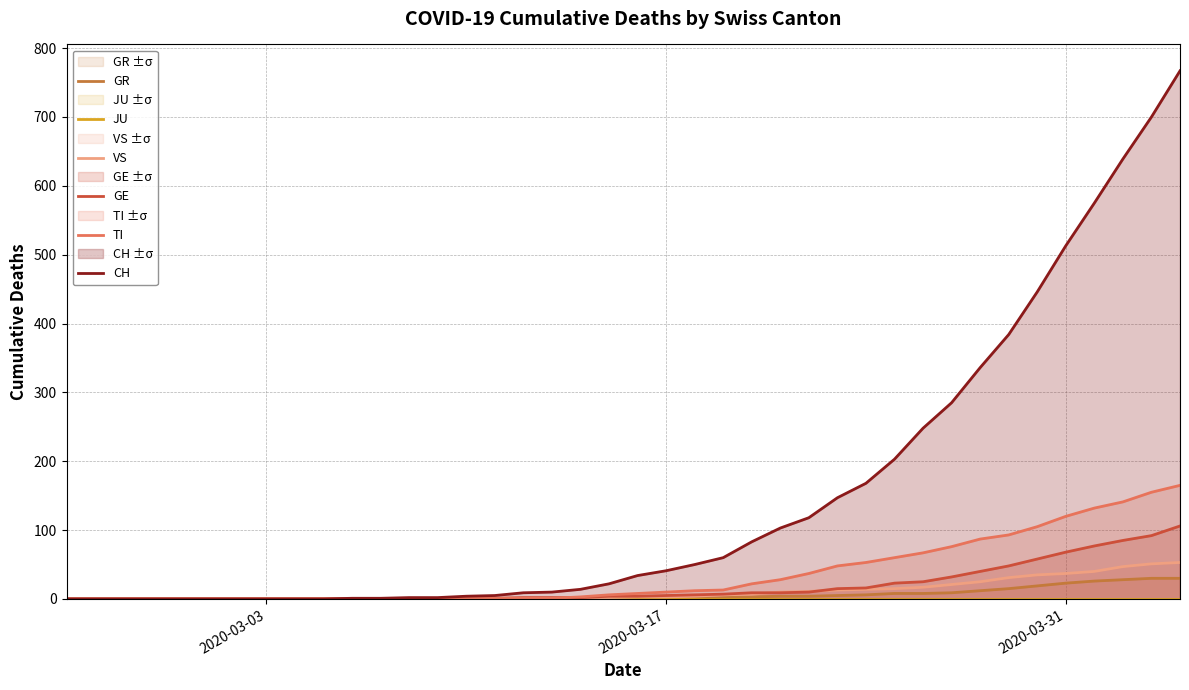

The CH series shows 513 at 2020-03-31. True or false?

True